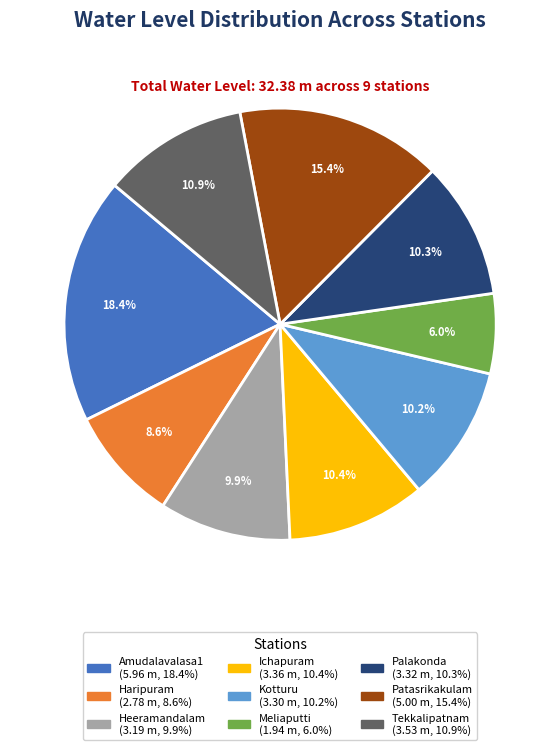

What percentage is NOT represented by Heeramandalam?

90.1%